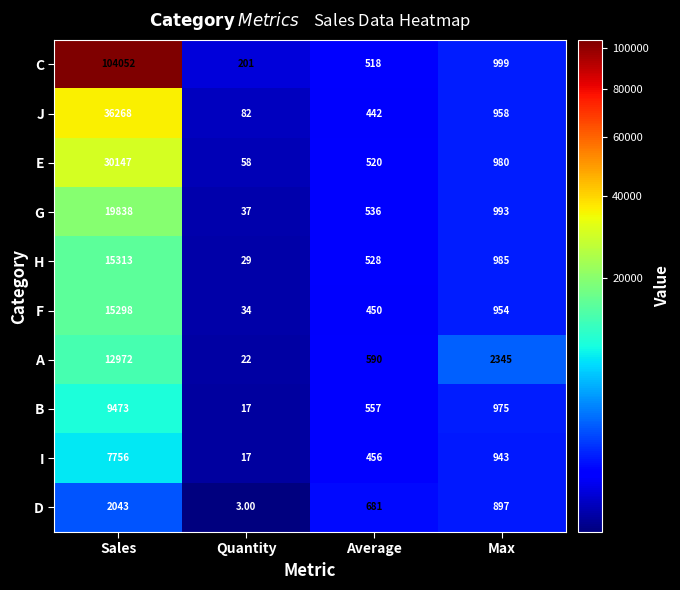

What is the total value across all series at Average?

5278